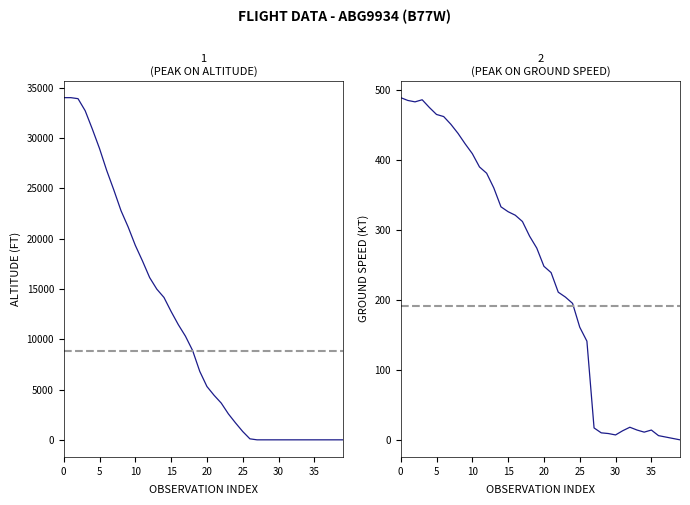

Which series has the largest total across all categories?

altitude